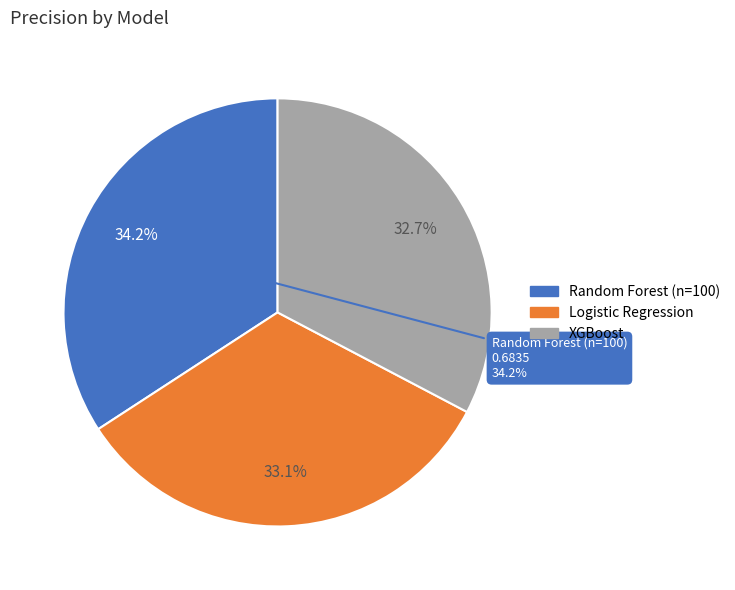

Which slice is the largest?

Random Forest (n=100)